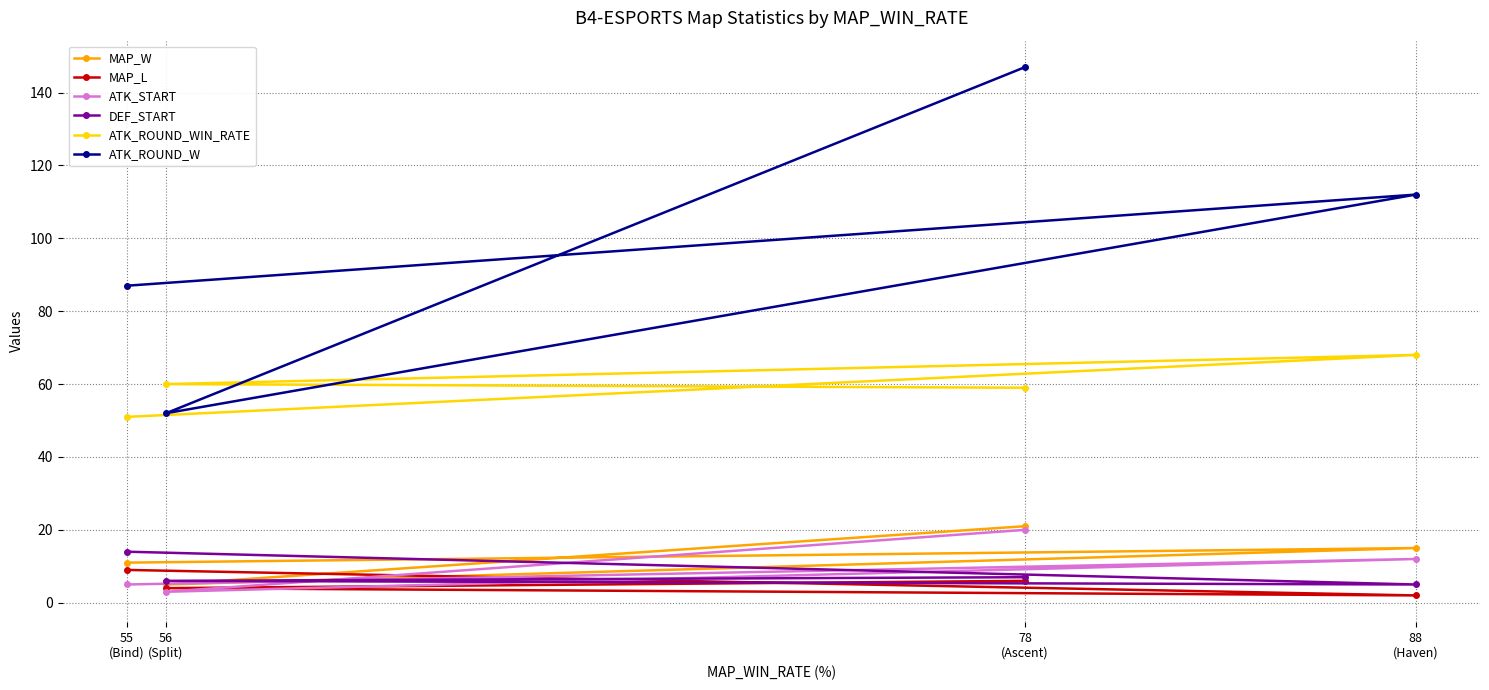

Rank the series at 78
(Ascent) from highest to lowest value.

ATK_ROUND_W, ATK_ROUND_WIN_RATE, MAP_W, ATK_START, DEF_START, MAP_L